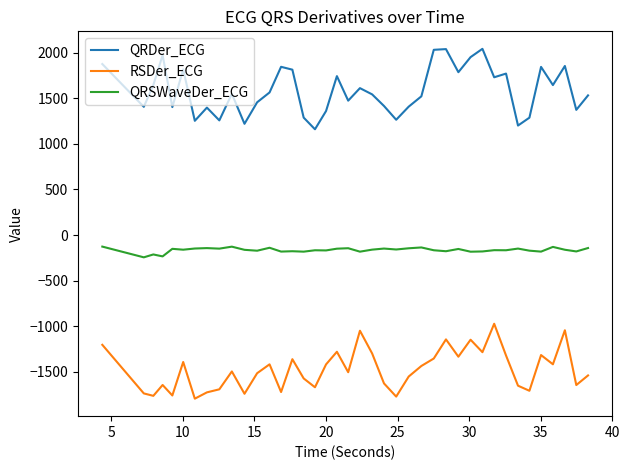

Rank the series by their average value, from highest to lowest.

QRDer_ECG, QRSWaveDer_ECG, RSDer_ECG